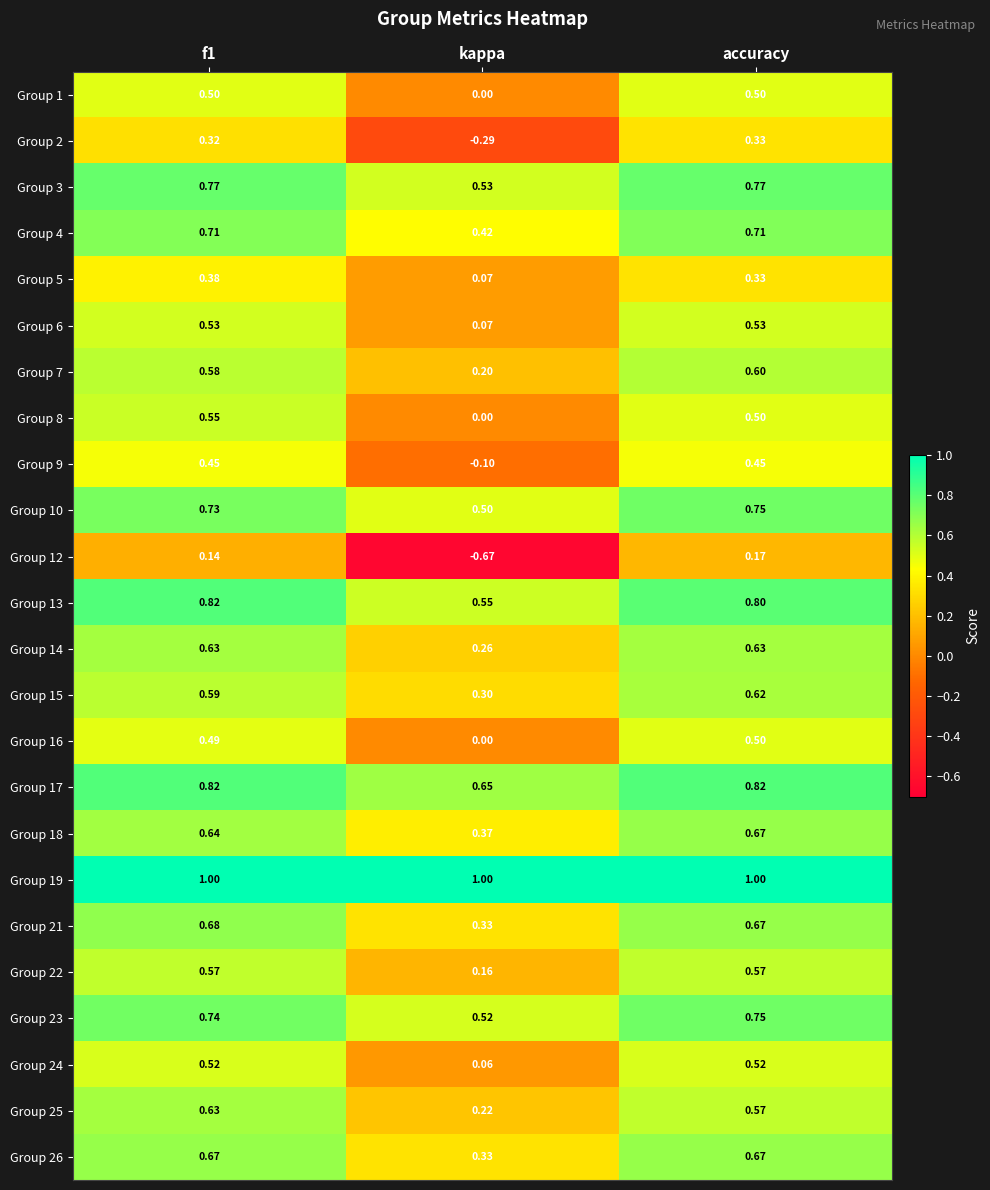

Where is Group 10 nearest to the value 0?

kappa